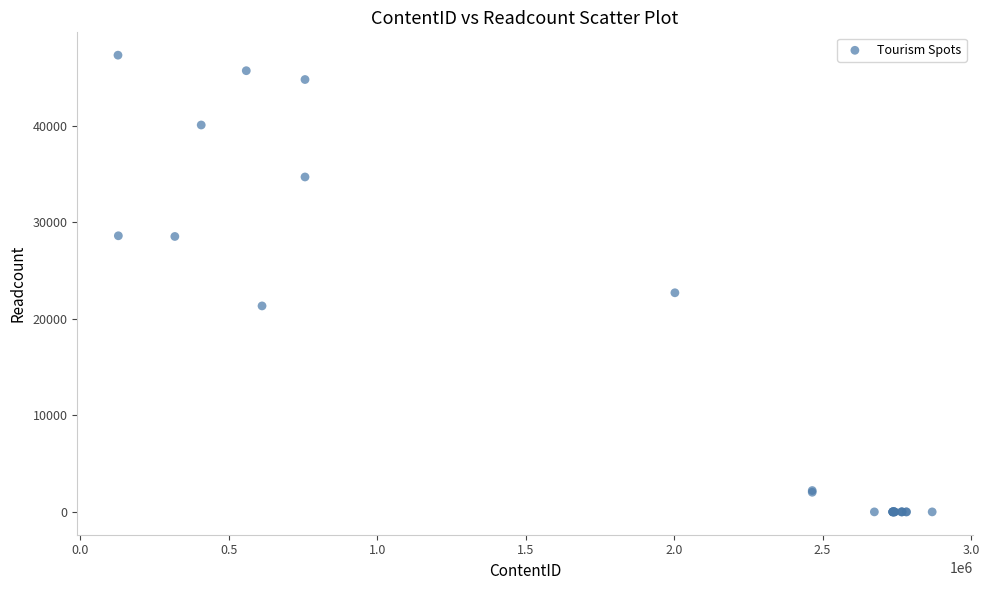

What Y value in the scatter plot is closest to 23648?

22691